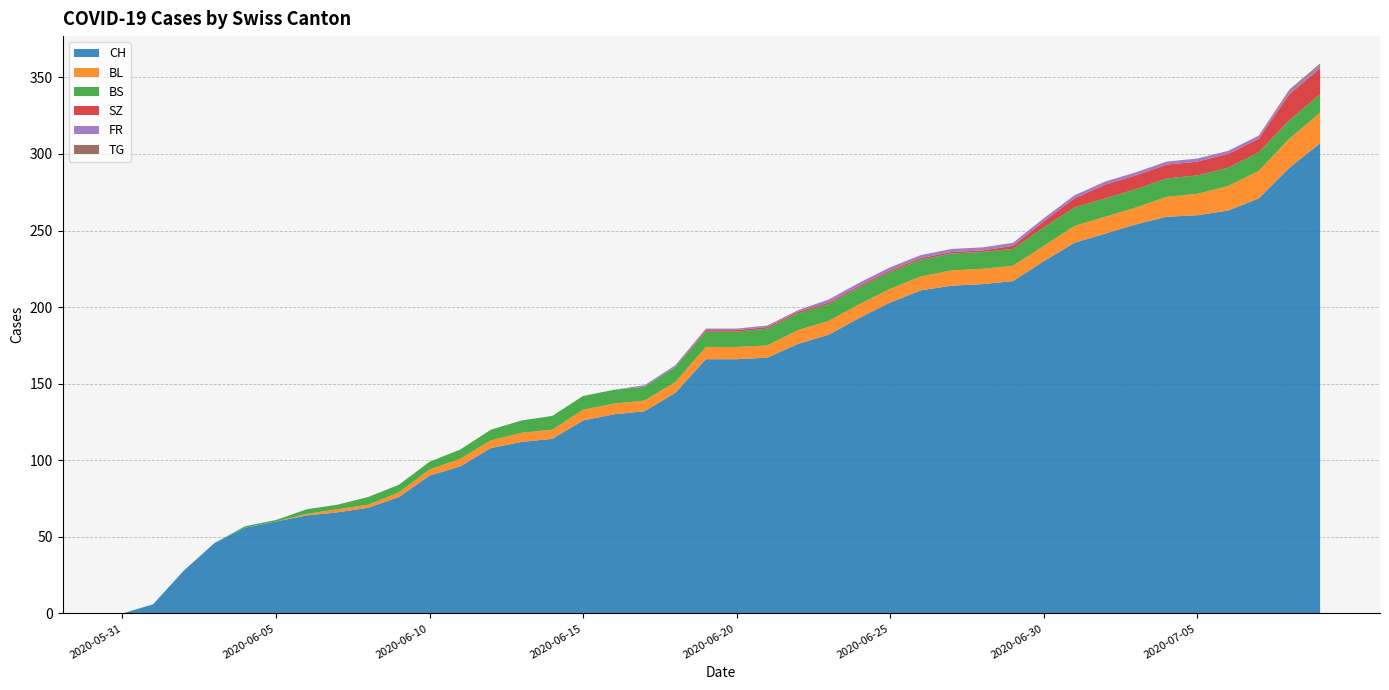

Reading right to left, list all the values displayed in this chart.

CH: 307	291	271	263	260	259	254	248	242	230	217	215	214	211	203	193	182	176	167	166	166	144	132	130	126	114	112	108	96	90	76	69	66	64	60	56	46	28	6	0
BL: 20	19	18	16	14	13	11	11	11	10	10	10	10	9	9	9	9	9	8	8	8	7	7	7	7	6	6	5	5	4	3	2	2	1	0	0	0	0	0	0
BS: 12	12	12	12	12	12	12	12	12	12	11	11	11	11	11	11	11	11	11	10	10	10	9	9	9	9	8	7	6	5	5	5	3	3	1	1	0	0	0	0
SZ: 17	17	9	9	9	9	9	9	6	4	2	1	1	1	1	1	1	1	1	1	1	0	0	0	0	0	0	0	0	0	0	0	0	0	0	0	0	0	0	0
FR: 2	2	2	2	2	2	2	2	2	2	2	2	2	2	2	2	2	1	1	1	1	1	1	0	0	0	0	0	0	0	0	0	0	0	0	0	0	0	0	0
TG: 1	1	0	0	0	0	0	0	0	0	0	0	0	0	0	0	0	0	0	0	0	0	0	0	0	0	0	0	0	0	0	0	0	0	0	0	0	0	0	0